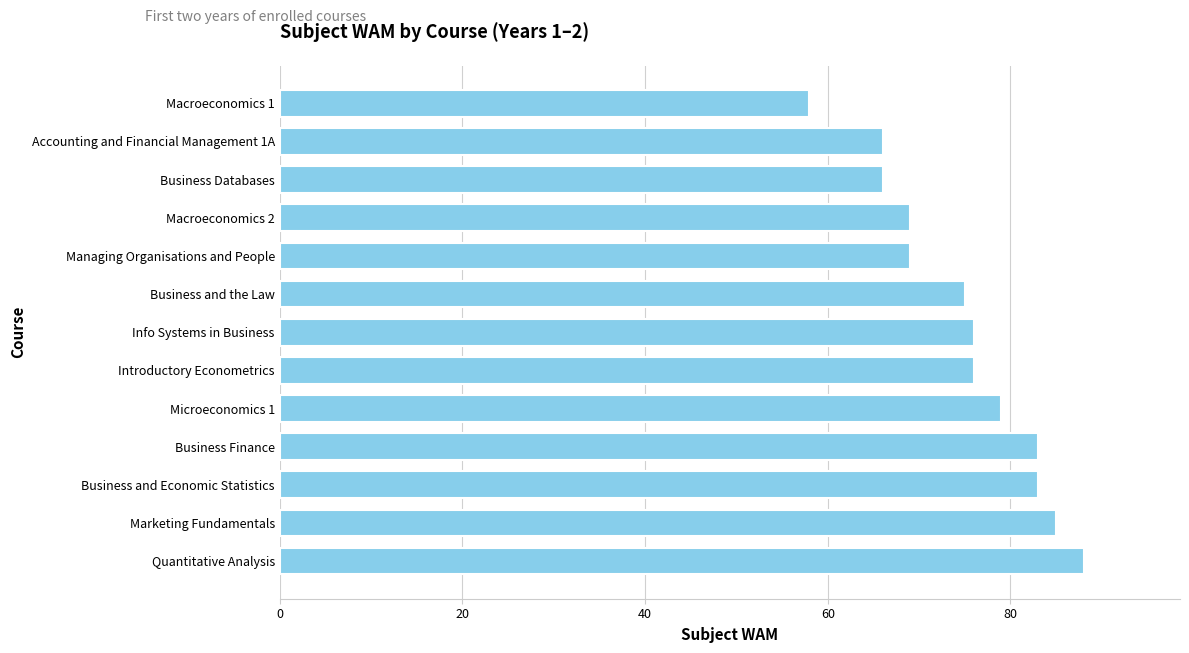

Read the value at Business and Economic Statistics, to the nearest 10.

80